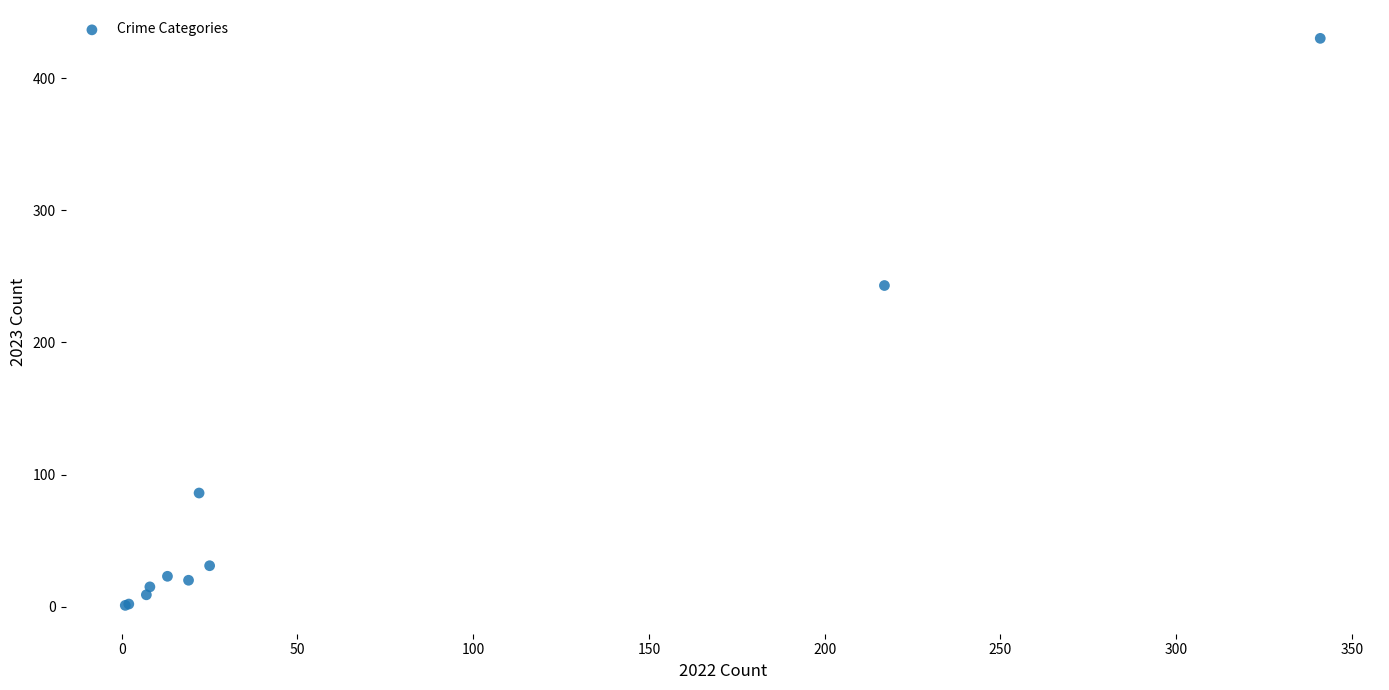

What Y value in the scatter plot is closest to 215?

243